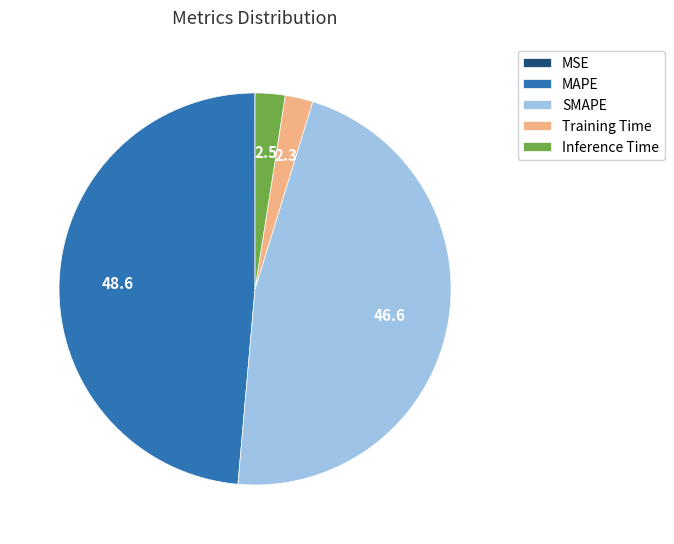

Is it true that SMAPE is 47% of the pie?

True